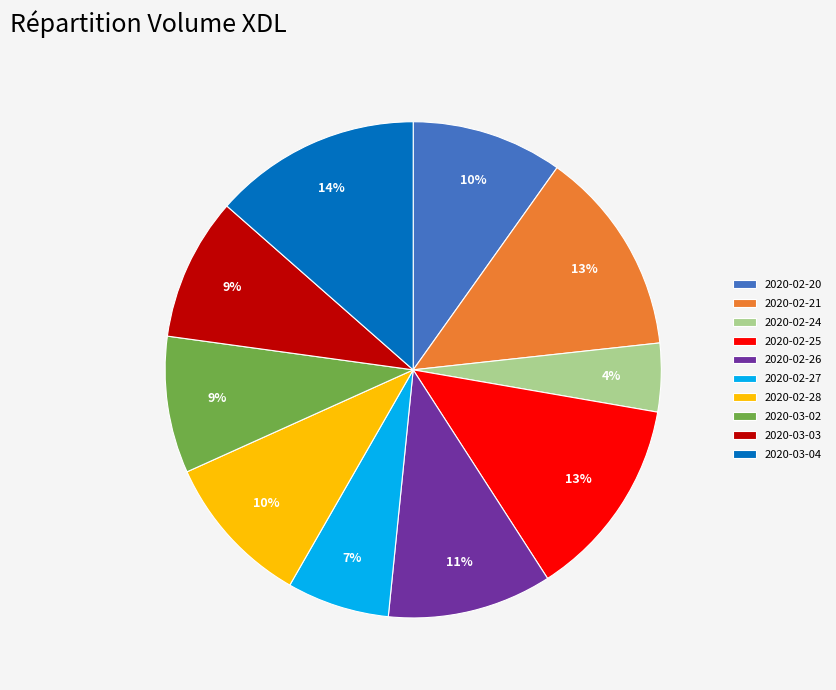

True or false: 2020-02-24 accounts for 18% of the total.

False